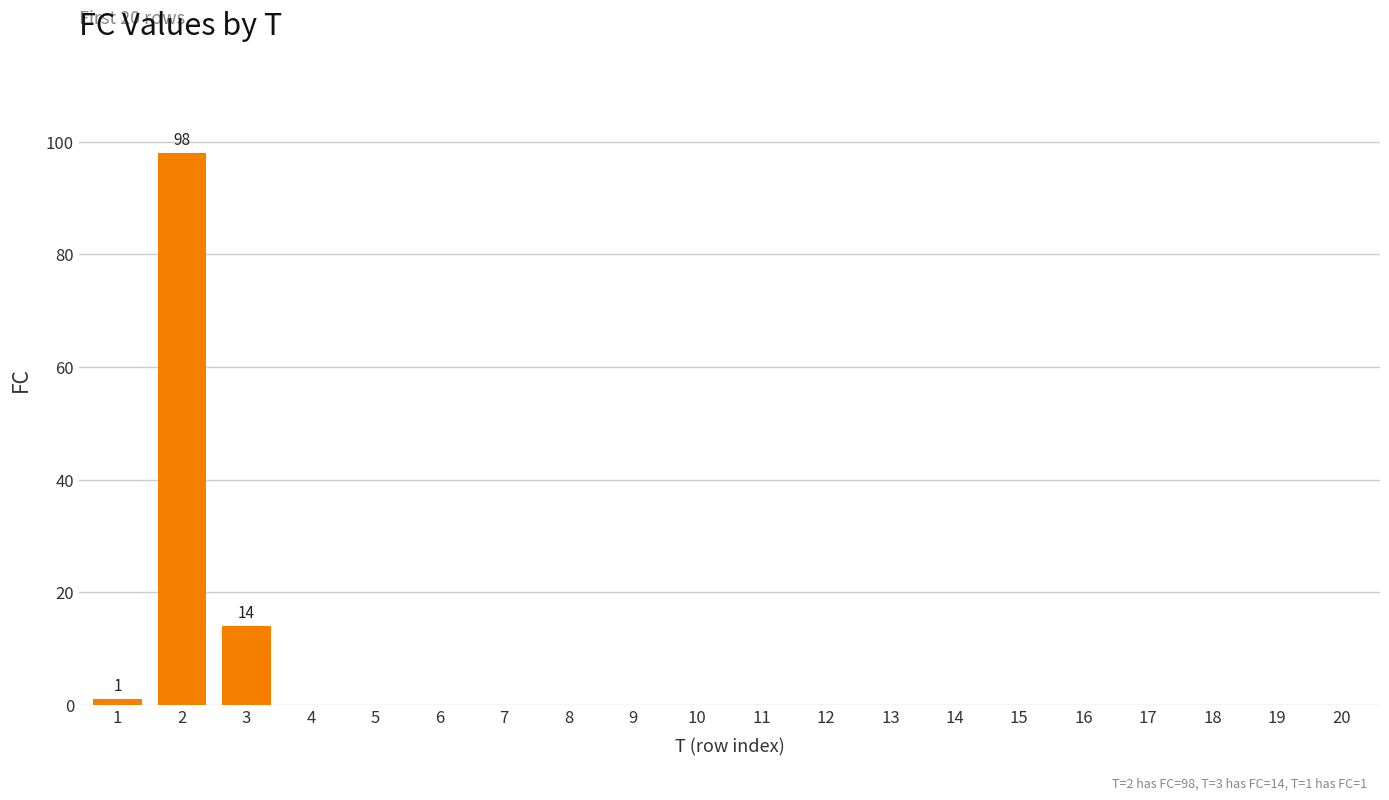

True or false: the data shows 57 at 13.

False